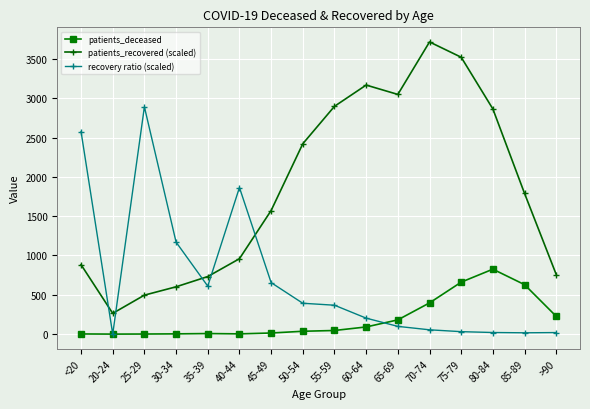

What is the sum of all patients_deceased values?

3123.0